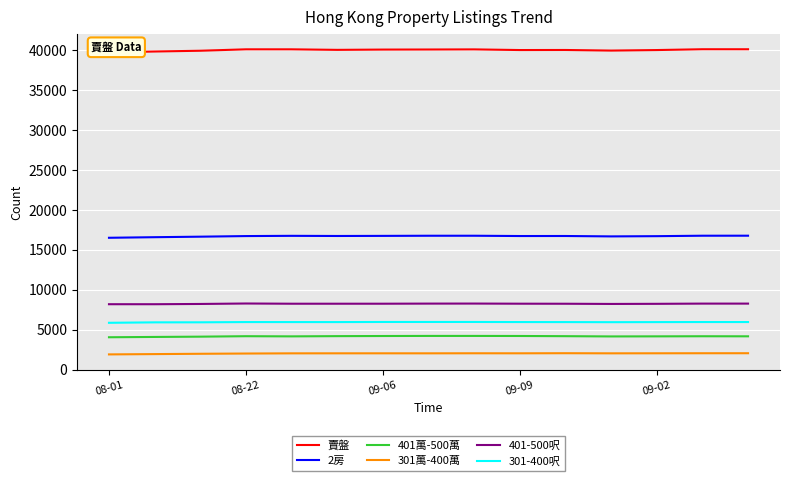

What is the highest value of the 2房 series?

16776